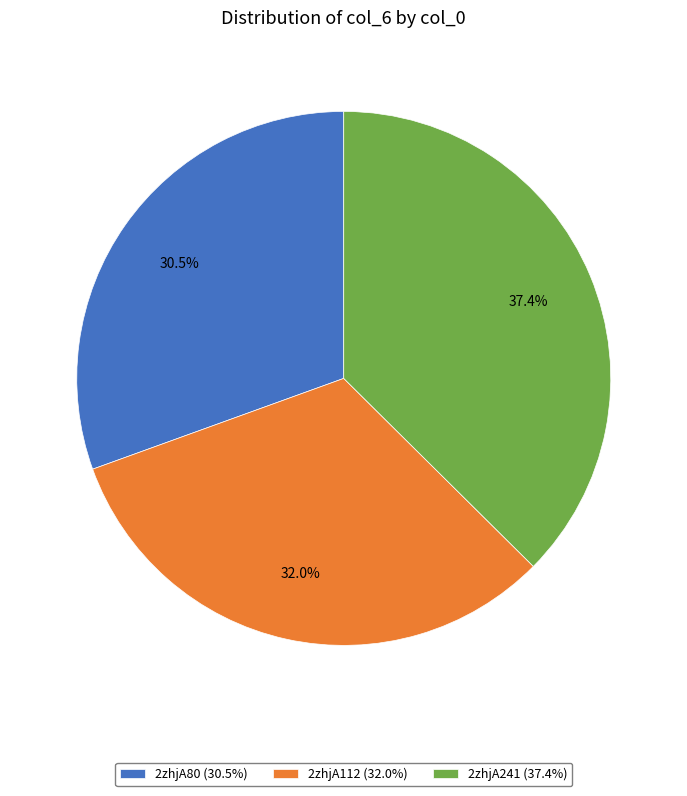

Approximately how many times larger is the value at 2zhjA112 (32.0%) compared to 2zhjA241 (37.4%)?

0.9